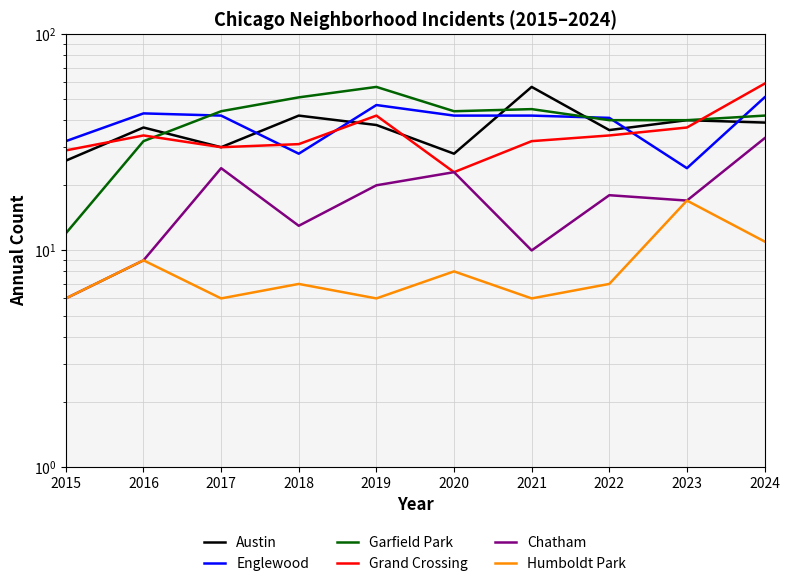

At which label is Englewood closest to 37?

2022